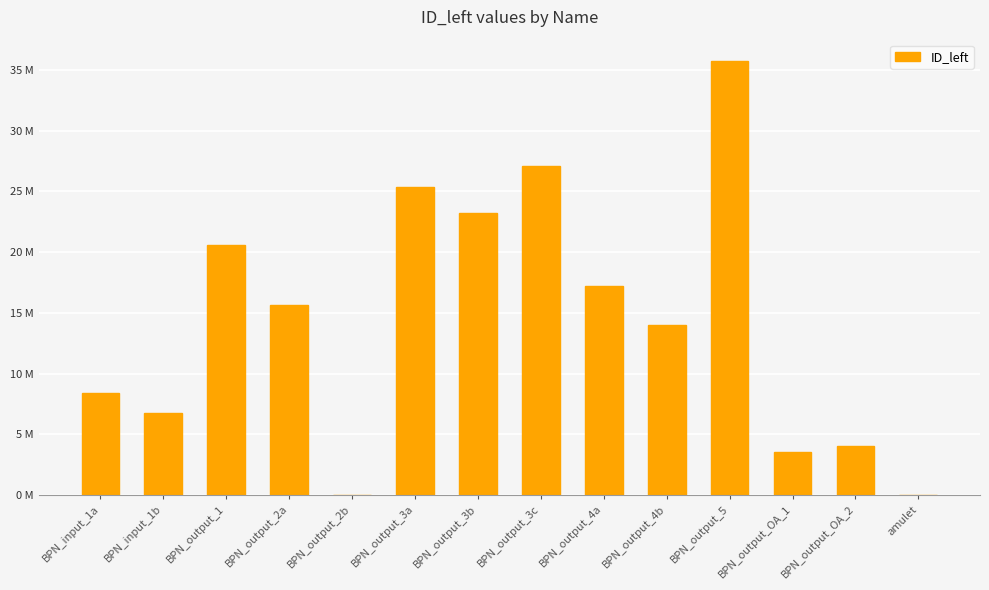

What is the label of the 5th bar from the left?

BPN_output_2b